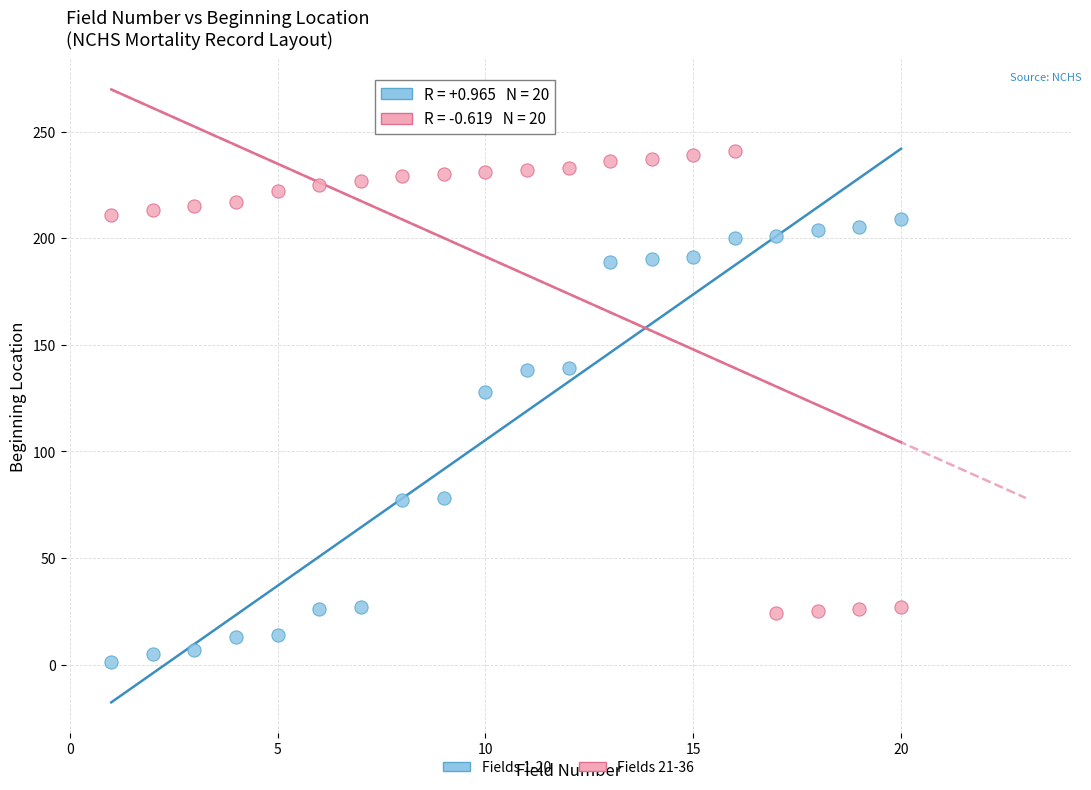

Across all data points, what is the range of X values (max minus min)?

19